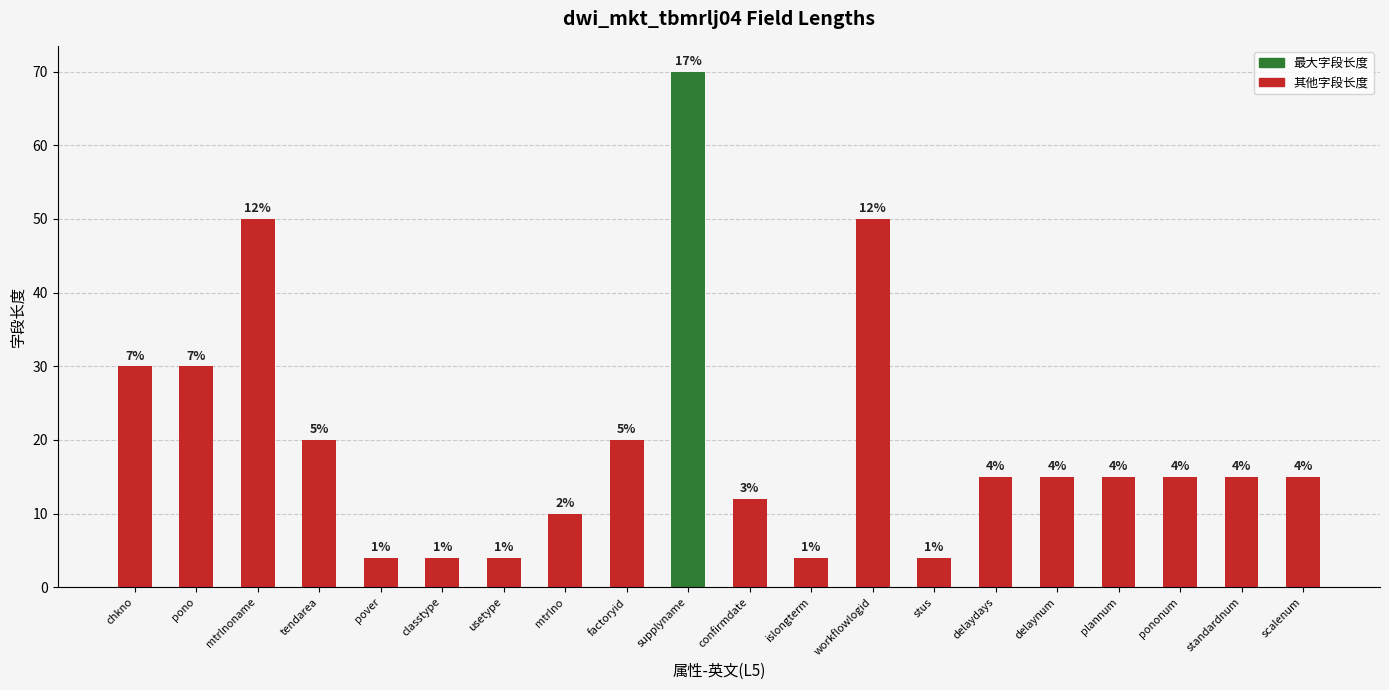

Rank the categories by value from lowest to highest.

pover, classtype, usetype, islongterm, stus, mtrlno, confirmdate, delaydays, delaynum, plannum, pononum, standardnum, scalenum, tendarea, factoryid, chkno, pono, mtrlnoname, workflowlogid, supplyname